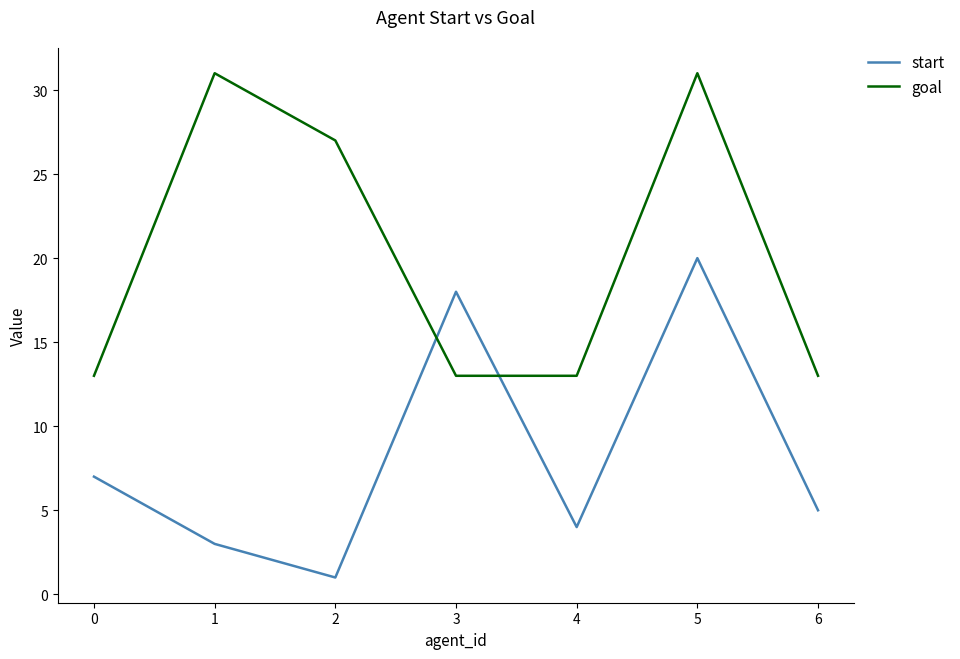

What are all the series names shown in the legend?

start, goal